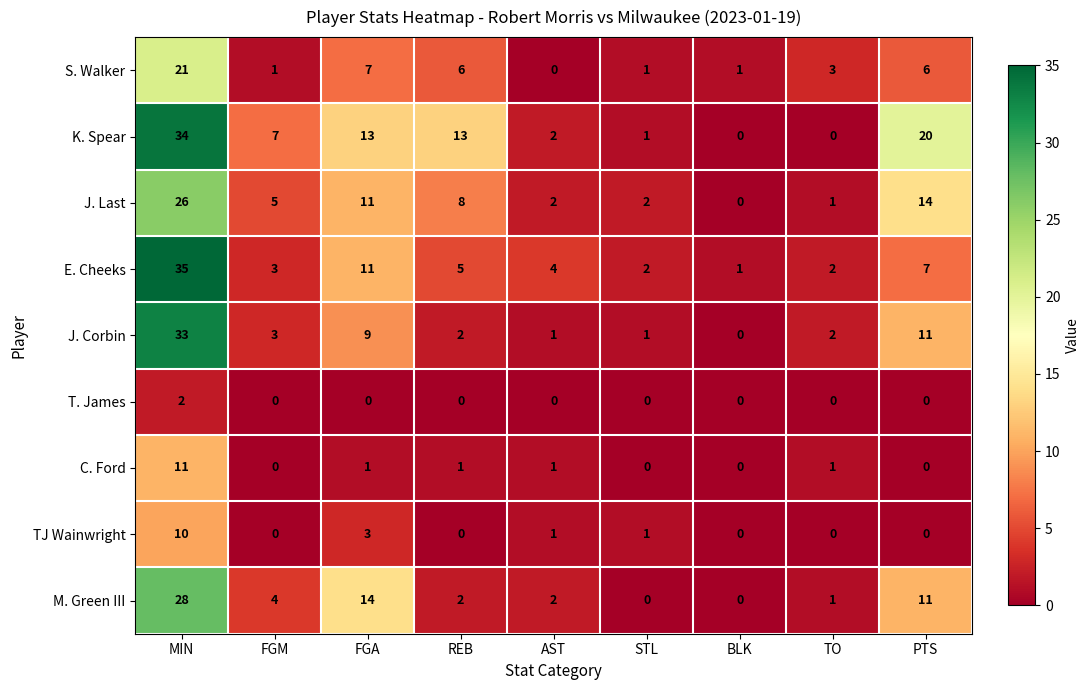

What is the spread (max minus min) of values at AST?

4